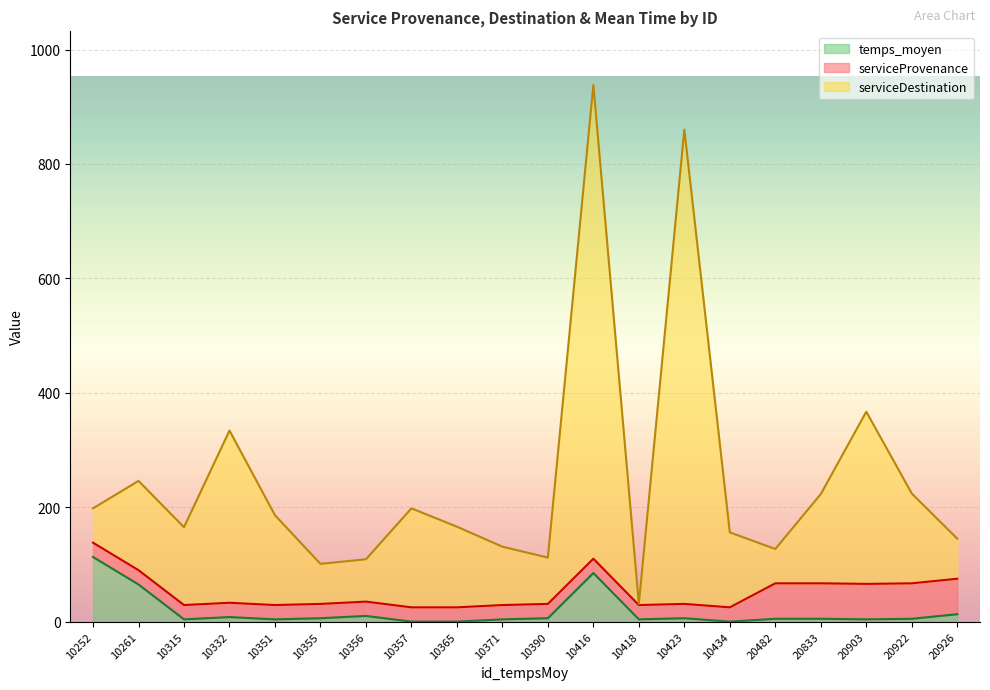

Is it true that temps_moyen equals 4 at 10315?

True